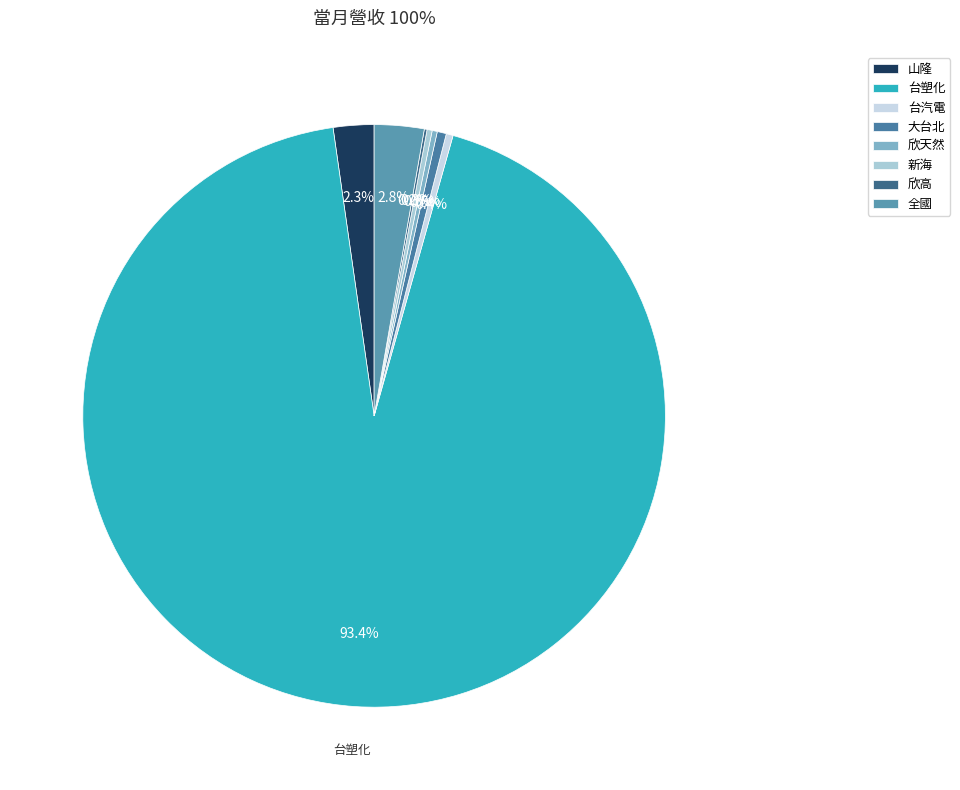

Count the number of slices in the pie.

8